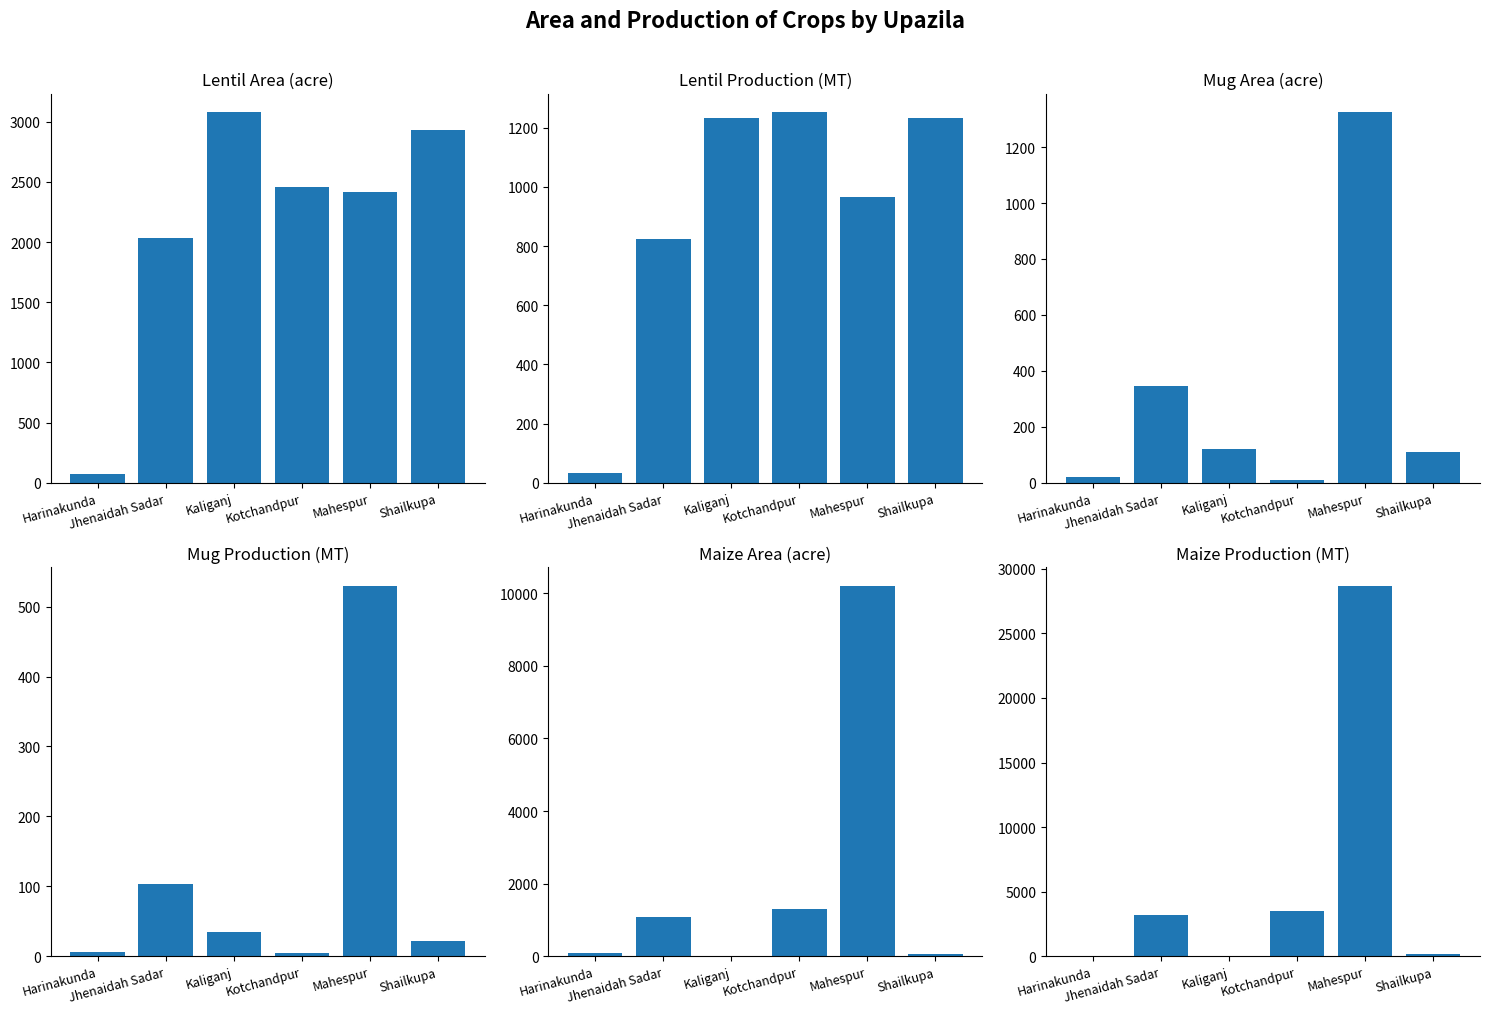

At Mahespur, list the series in order from smallest to largest.

Mug Production, Lentil Production, Mug Area, Lentil Area, Maize Area, Maize Production